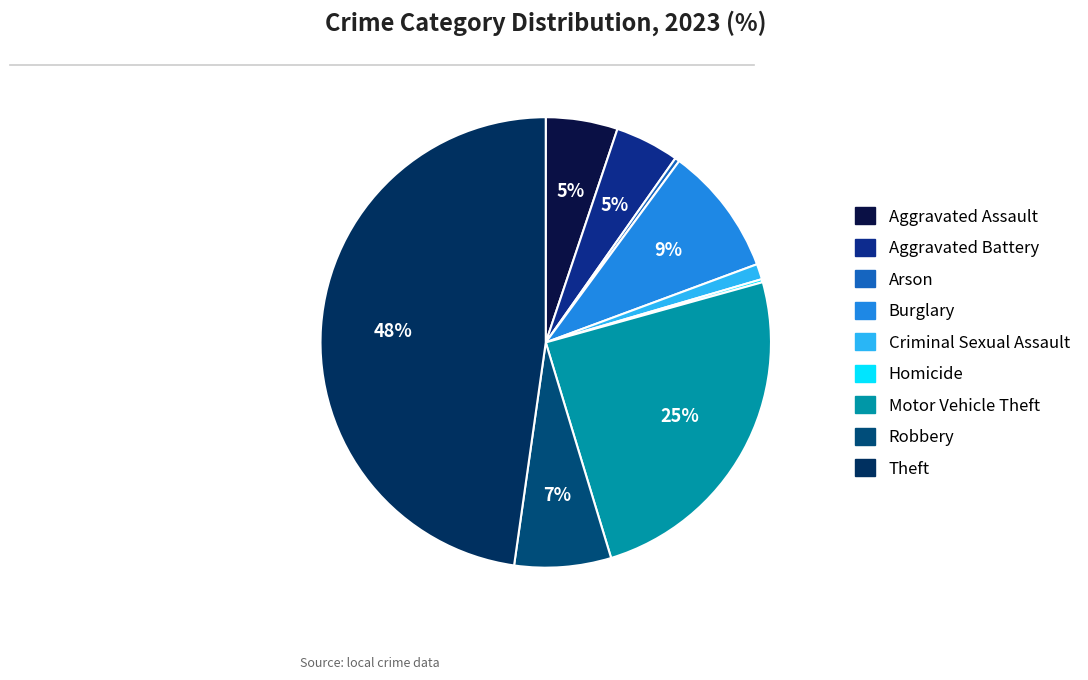

Is the sum of Robbery and Theft greater than half?

Yes